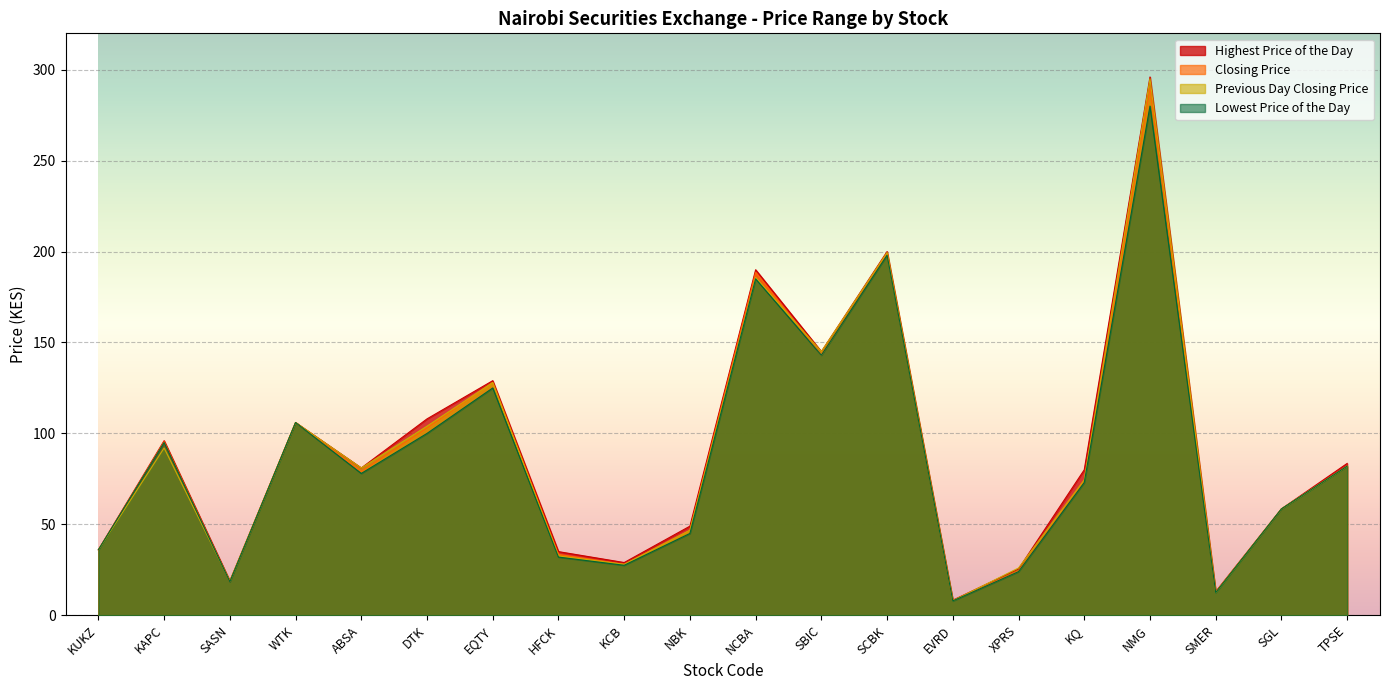

Which series has the largest range (max minus min)?

Highest Price of the Day